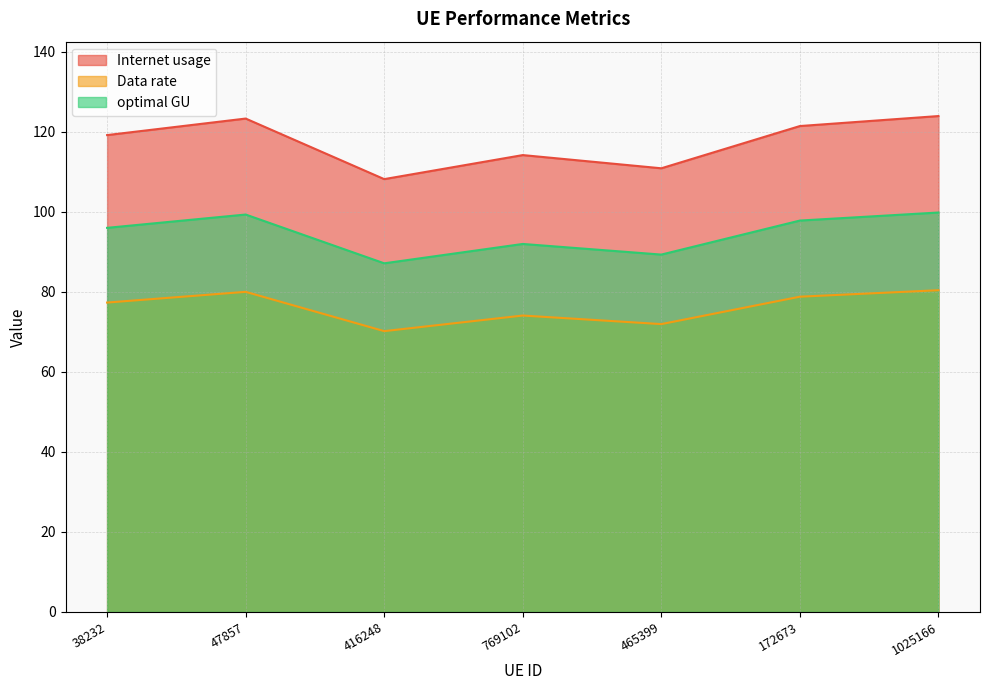

What position from the left is 465399?

5